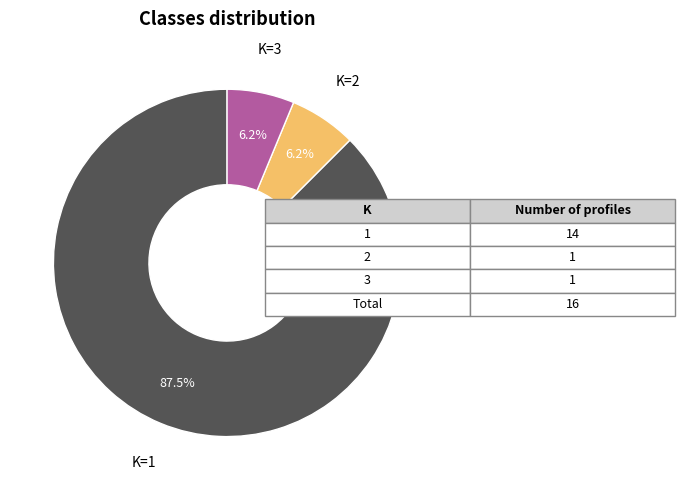

Combined, do K=2 and K=3 account for over 50%?

No